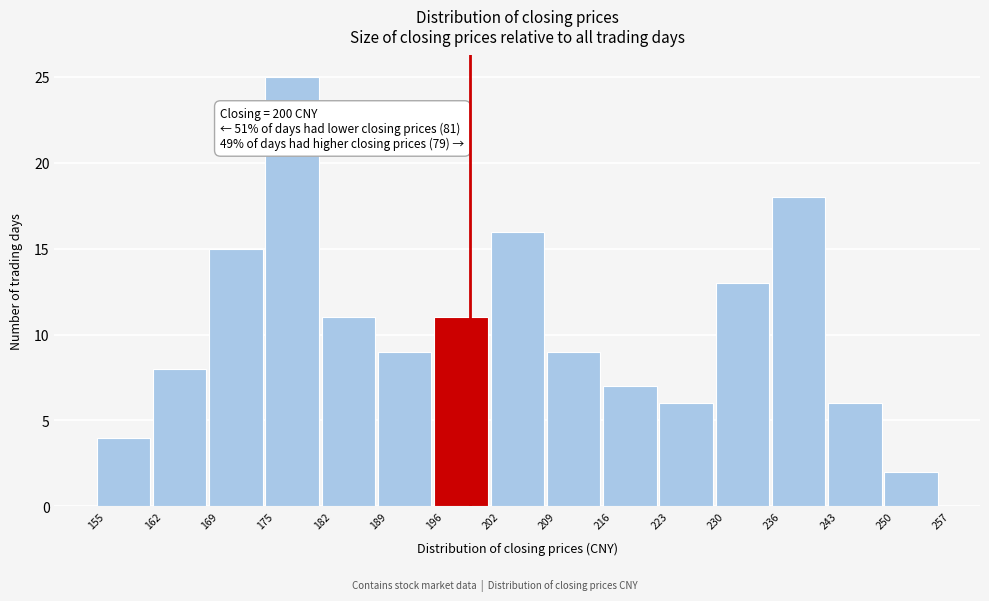

Which range on the x-axis has the tallest bar?

175 to 182